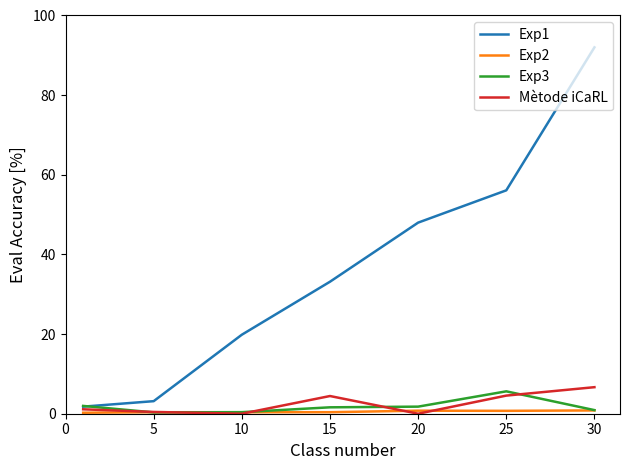

Which series has the largest range (max minus min)?

Exp1